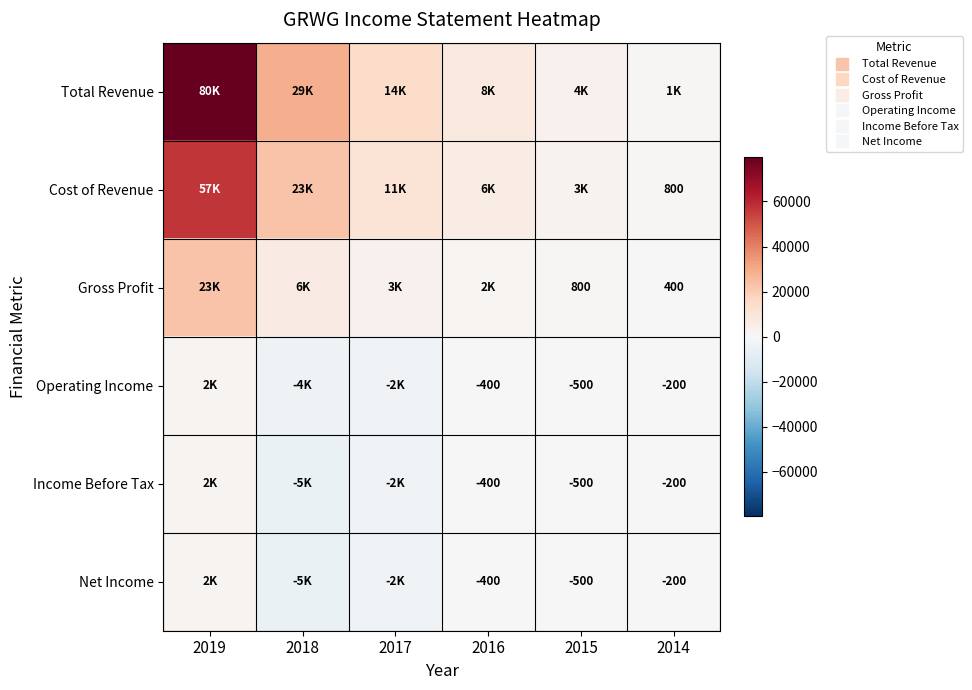

Where is Net Income nearest to the value -1600?

2017